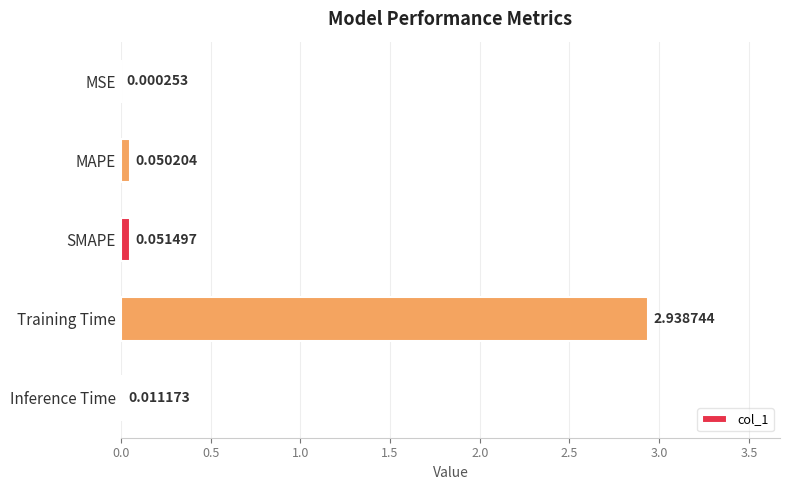

What is the average value?

0.6